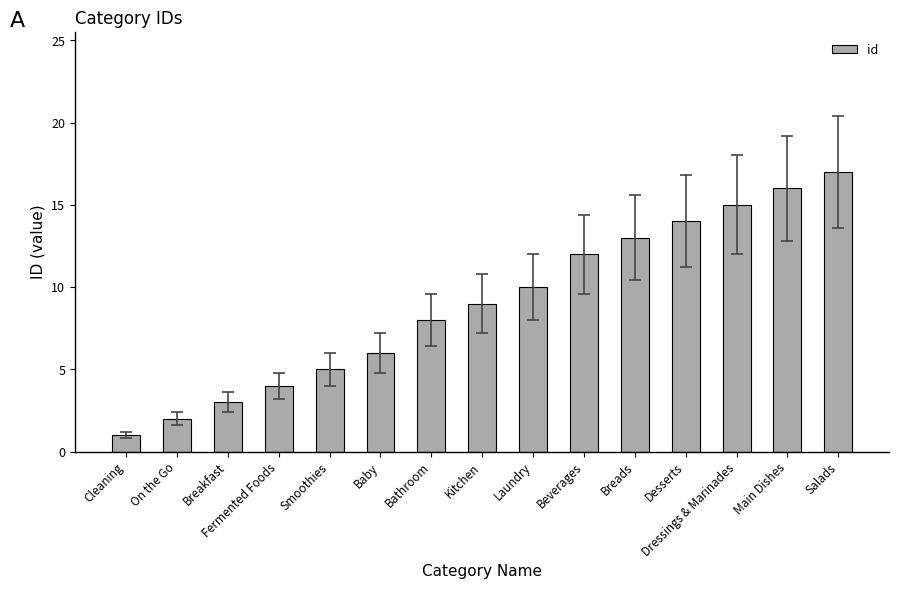

List the labels in order of value, smallest first.

Cleaning, On the Go, Breakfast, Fermented Foods, Smoothies, Baby, Bathroom, Kitchen, Laundry, Beverages, Breads, Desserts, Dressings & Marinades, Main Dishes, Salads